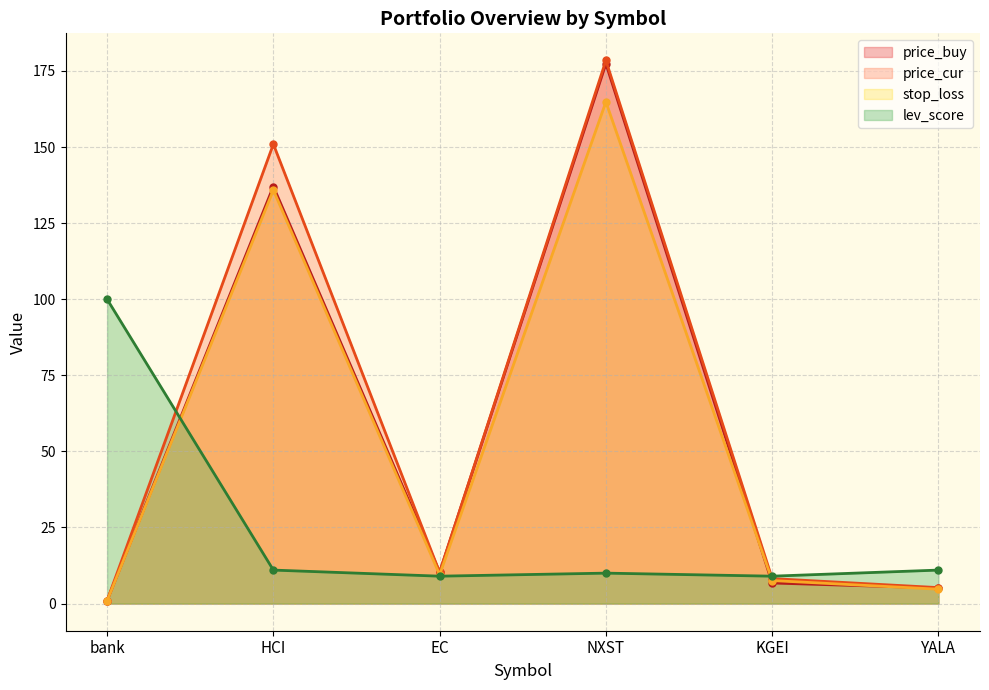

Does the chart display data point markers on the line(s)?

Yes